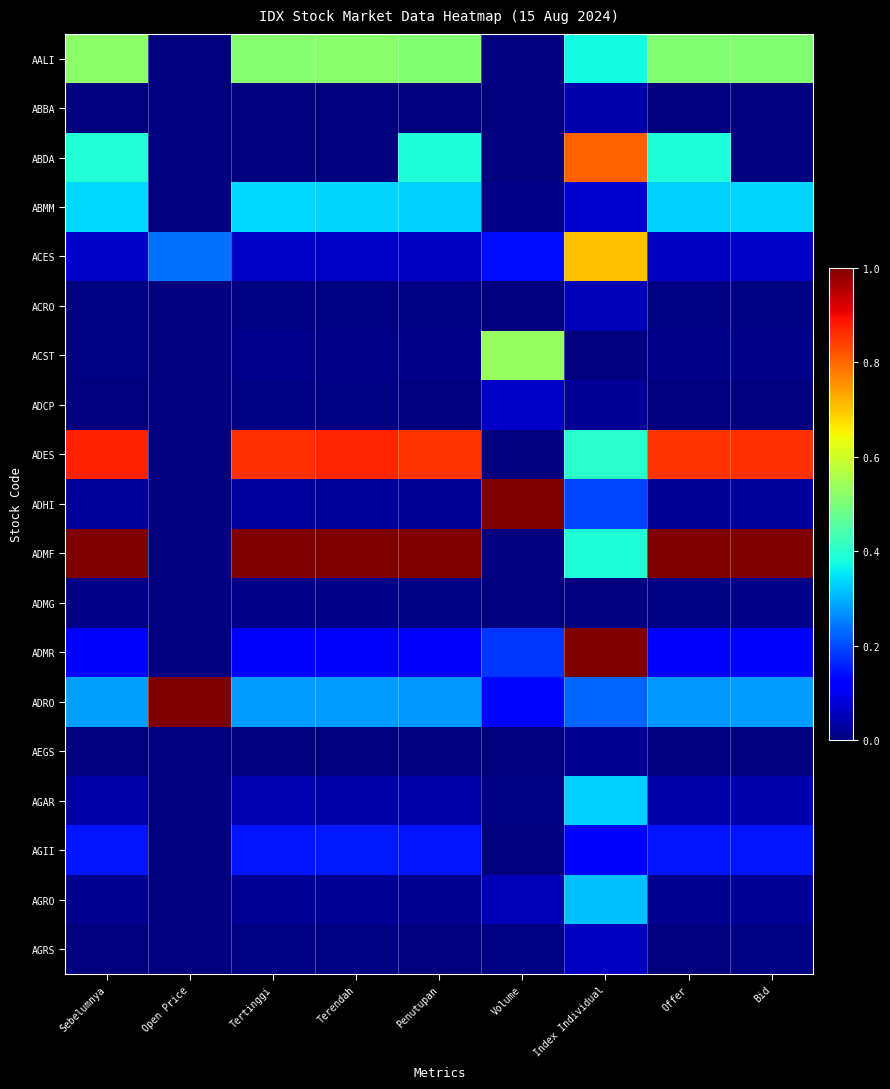

Reading right to left, transcribe all the data shown in this chart.

AALI: Bid=0.5	Offer=0.5	Index Individual=0.4	Volume=0.0	Penutupan=0.5	Terendah=0.5	Tertinggi=0.5	Open Price=0.0	Sebelumnya=0.5
ABBA: Bid=0.0	Offer=0.0	Index Individual=0.0	Volume=0.0	Penutupan=0.0	Terendah=0.0	Tertinggi=0.0	Open Price=0.0	Sebelumnya=0.0
ABDA: Bid=0.0	Offer=0.4	Index Individual=0.8	Volume=0.0	Penutupan=0.4	Terendah=0.0	Tertinggi=0.0	Open Price=0.0	Sebelumnya=0.4
ABMM: Bid=0.3	Offer=0.3	Index Individual=0.1	Volume=0.0	Penutupan=0.3	Terendah=0.3	Tertinggi=0.3	Open Price=0.0	Sebelumnya=0.3
ACES: Bid=0.1	Offer=0.1	Index Individual=0.7	Volume=0.1	Penutupan=0.1	Terendah=0.1	Tertinggi=0.1	Open Price=0.2	Sebelumnya=0.1
ACRO: Bid=0.0	Offer=0.0	Index Individual=0.0	Volume=0.0	Penutupan=0.0	Terendah=0.0	Tertinggi=0.0	Open Price=0.0	Sebelumnya=0.0
ACST: Bid=0.0	Offer=0.0	Index Individual=0.0	Volume=0.5	Penutupan=0.0	Terendah=0.0	Tertinggi=0.0	Open Price=0.0	Sebelumnya=0.0
ADCP: Bid=0.0	Offer=0.0	Index Individual=0.0	Volume=0.1	Penutupan=0.0	Terendah=0.0	Tertinggi=0.0	Open Price=0.0	Sebelumnya=0.0
ADES: Bid=0.9	Offer=0.9	Index Individual=0.4	Volume=0.0	Penutupan=0.9	Terendah=0.9	Tertinggi=0.9	Open Price=0.0	Sebelumnya=0.9
ADHI: Bid=0.0	Offer=0.0	Index Individual=0.2	Volume=1.0	Penutupan=0.0	Terendah=0.0	Tertinggi=0.0	Open Price=0.0	Sebelumnya=0.0
ADMF: Bid=1.0	Offer=1.0	Index Individual=0.4	Volume=0.0	Penutupan=1.0	Terendah=1.0	Tertinggi=1.0	Open Price=0.0	Sebelumnya=1.0
ADMG: Bid=0.0	Offer=0.0	Index Individual=0.0	Volume=0.0	Penutupan=0.0	Terendah=0.0	Tertinggi=0.0	Open Price=0.0	Sebelumnya=0.0
ADMR: Bid=0.1	Offer=0.1	Index Individual=1.0	Volume=0.2	Penutupan=0.1	Terendah=0.1	Tertinggi=0.1	Open Price=0.0	Sebelumnya=0.1
ADRO: Bid=0.3	Offer=0.3	Index Individual=0.2	Volume=0.1	Penutupan=0.3	Terendah=0.3	Tertinggi=0.3	Open Price=1.0	Sebelumnya=0.3
AEGS: Bid=0.0	Offer=0.0	Index Individual=0.0	Volume=0.0	Penutupan=0.0	Terendah=0.0	Tertinggi=0.0	Open Price=0.0	Sebelumnya=0.0
AGAR: Bid=0.0	Offer=0.0	Index Individual=0.3	Volume=0.0	Penutupan=0.0	Terendah=0.0	Tertinggi=0.0	Open Price=0.0	Sebelumnya=0.0
AGII: Bid=0.1	Offer=0.1	Index Individual=0.1	Volume=0.0	Penutupan=0.1	Terendah=0.1	Tertinggi=0.1	Open Price=0.0	Sebelumnya=0.1
AGRO: Bid=0.0	Offer=0.0	Index Individual=0.3	Volume=0.0	Penutupan=0.0	Terendah=0.0	Tertinggi=0.0	Open Price=0.0	Sebelumnya=0.0
AGRS: Bid=0.0	Offer=0.0	Index Individual=0.1	Volume=0.0	Penutupan=0.0	Terendah=0.0	Tertinggi=0.0	Open Price=0.0	Sebelumnya=0.0